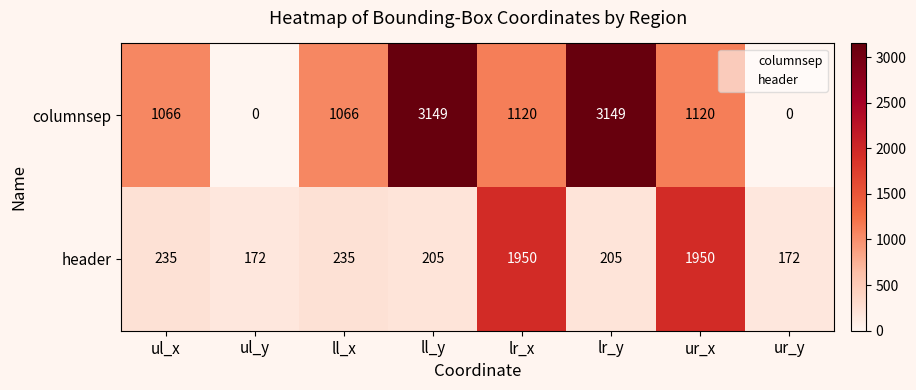

What is the maximum value shown in the chart?

3149